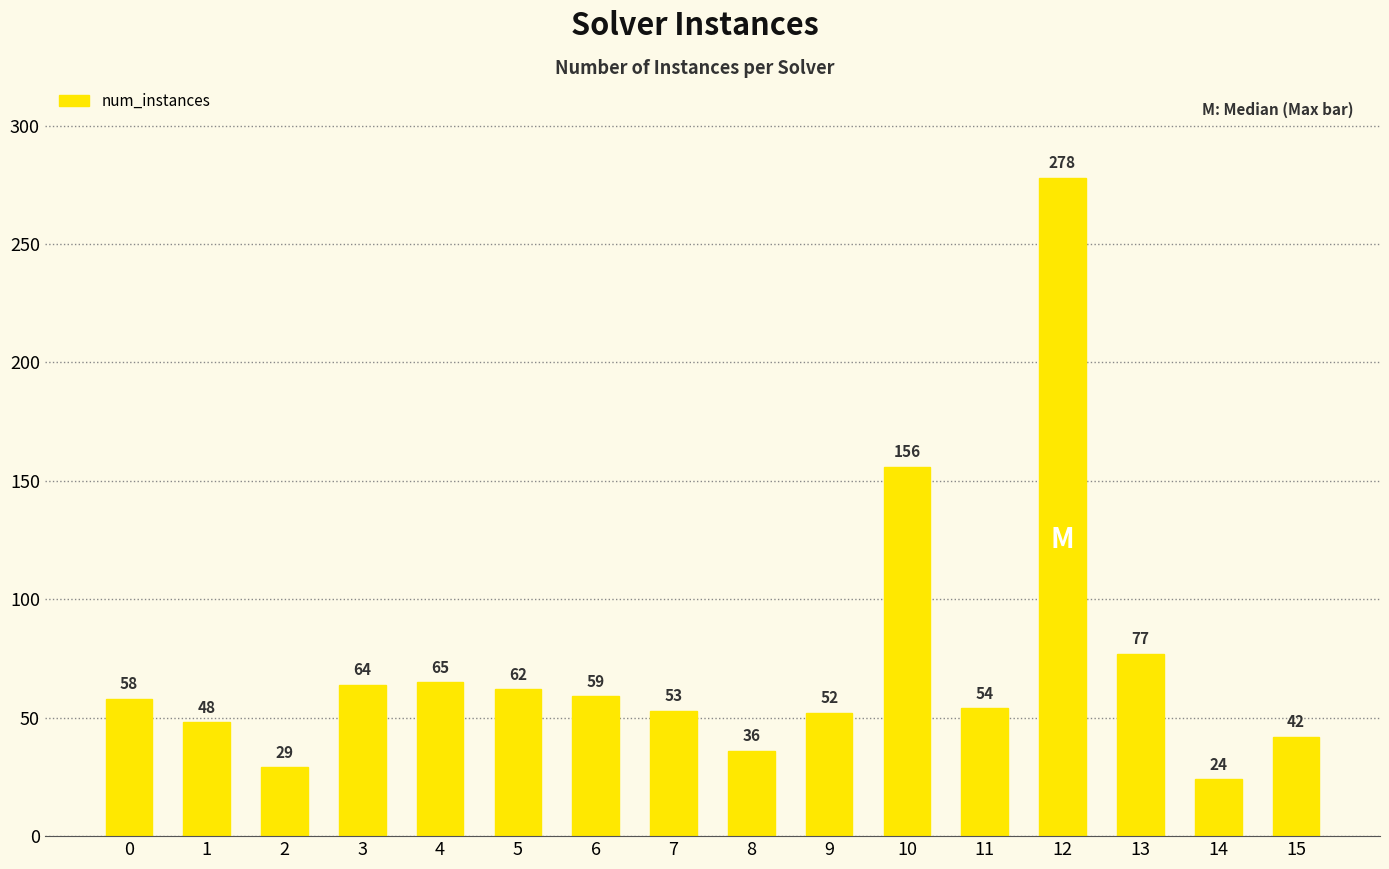

Approximately how many times larger is the value at 5 compared to 4?

1.0